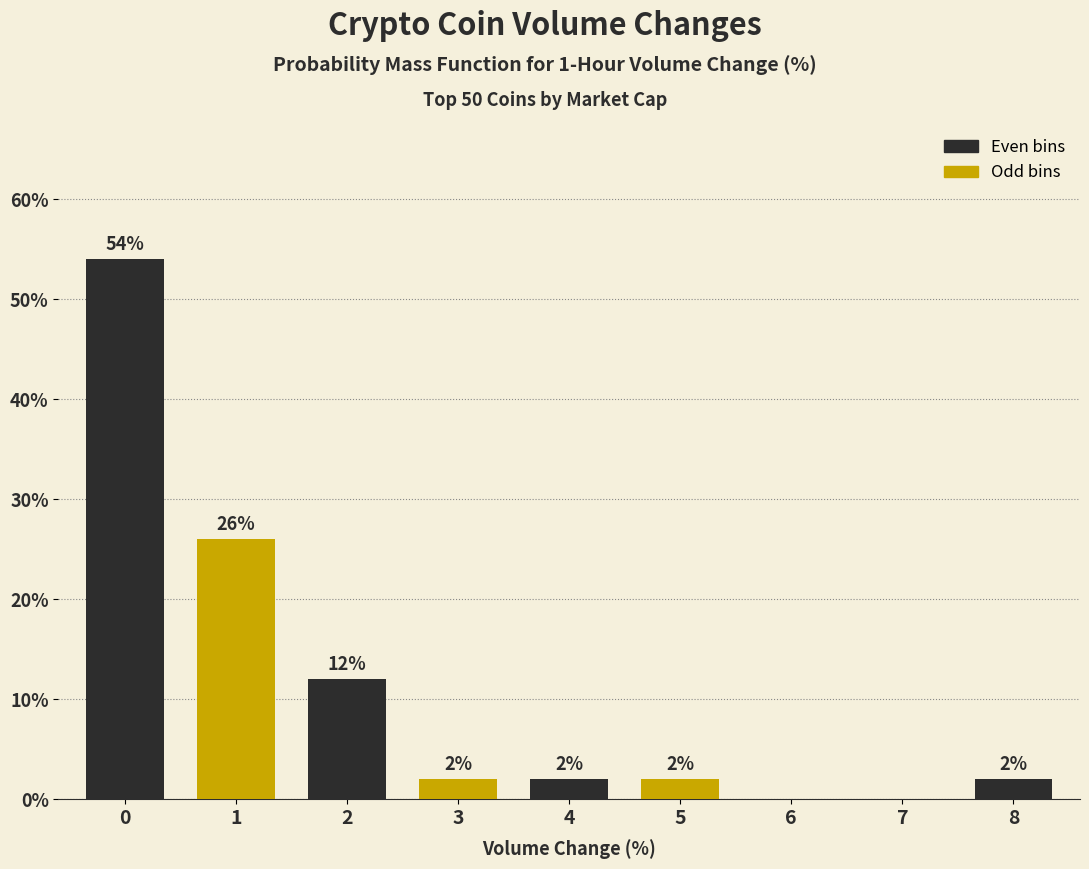

Reading right to left, what are all the values shown in this chart?

8=2	7=0	6=0	5=2	4=2	3=2	2=12	1=26	0=54